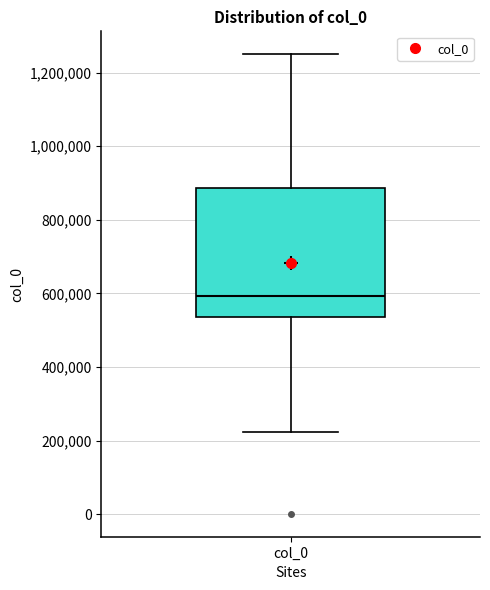

Transcribe this box plot: give where the median line is, the range the box spans, and where the two whiskers end, as read against the y-axis. The values are not printed on the chart, so give them approximately, as read against the axis.

median 600000, box 540000 to 880000, whiskers 220000 to 1240000